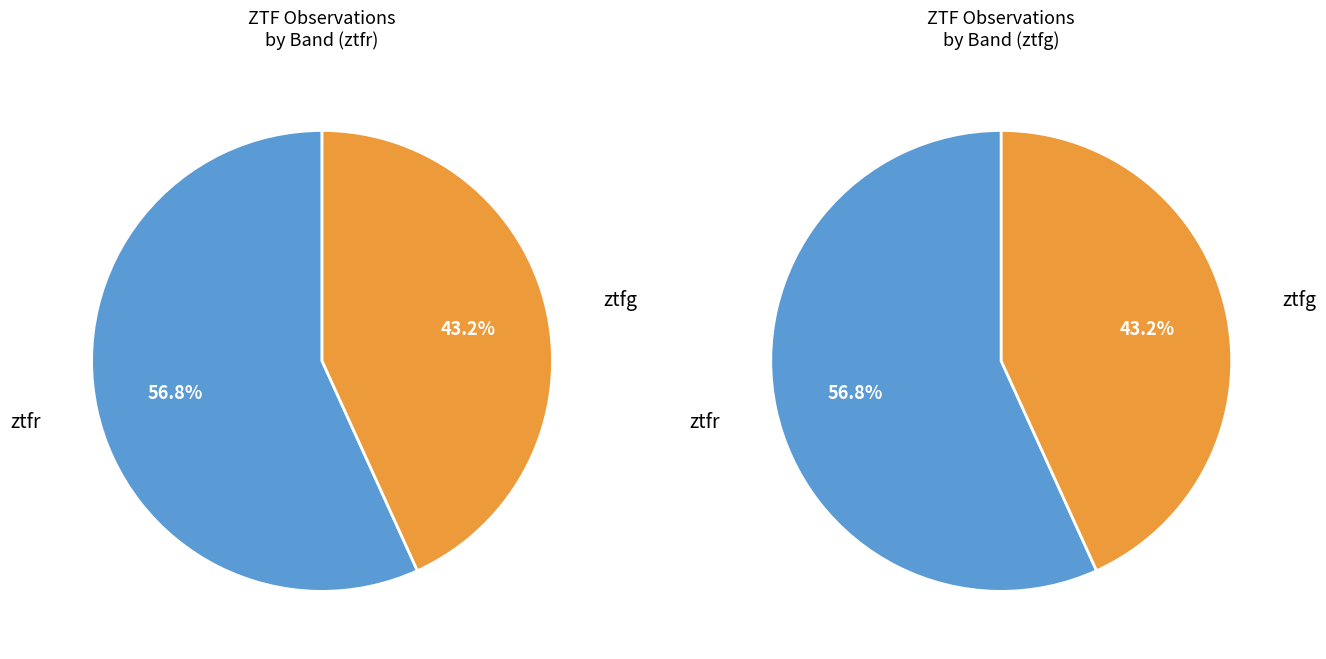

To the nearest percent, what portion does ztfg represent?

43%